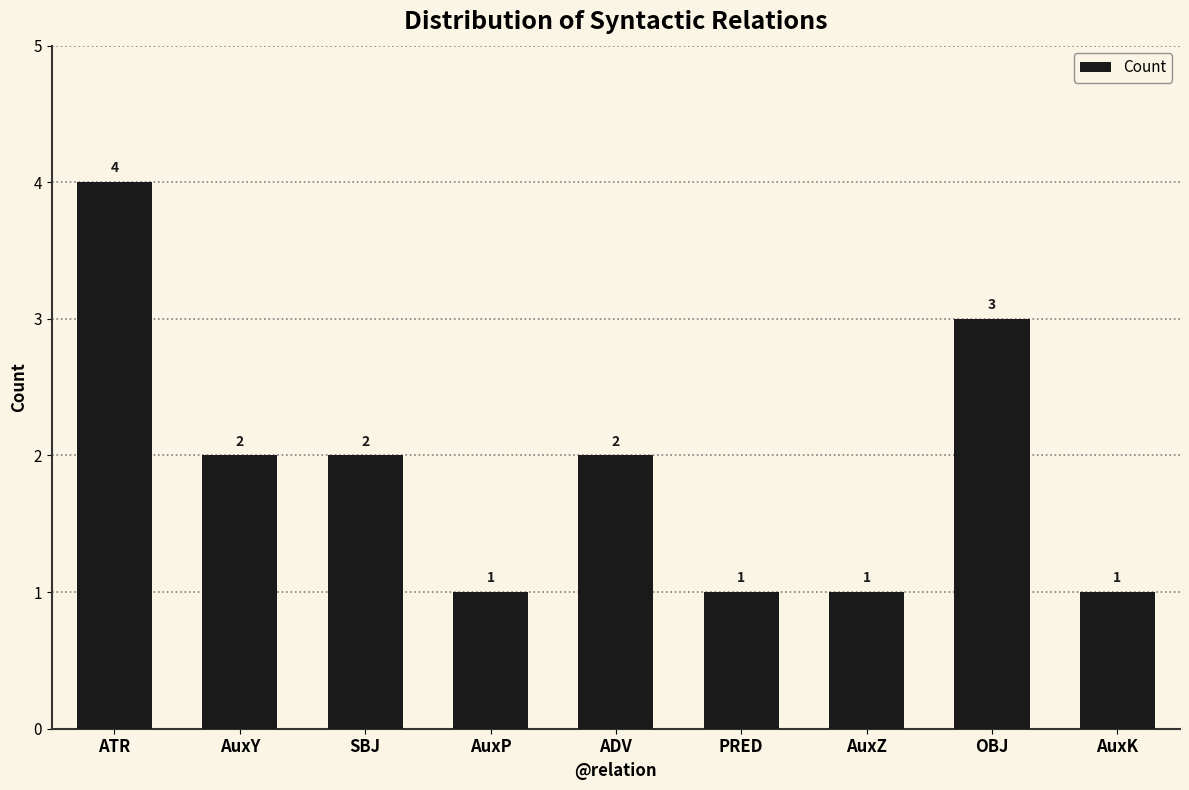

Is it true that the value at AuxY is 1?

False